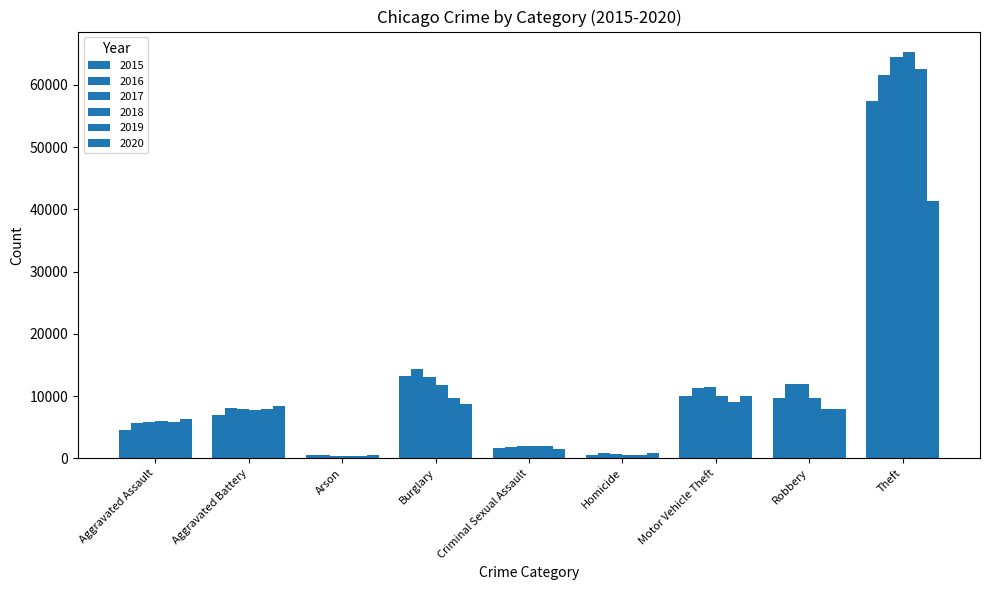

Which label corresponds to the largest value in the chart?

Theft